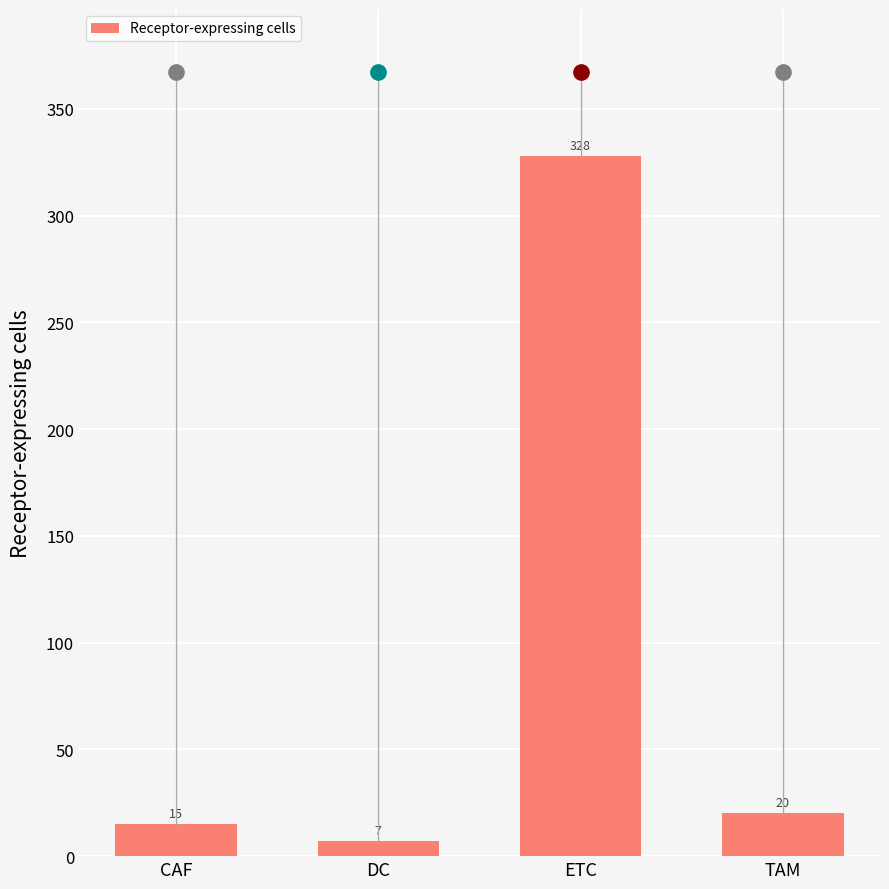

Which has a higher value, TAM or CAF?

TAM